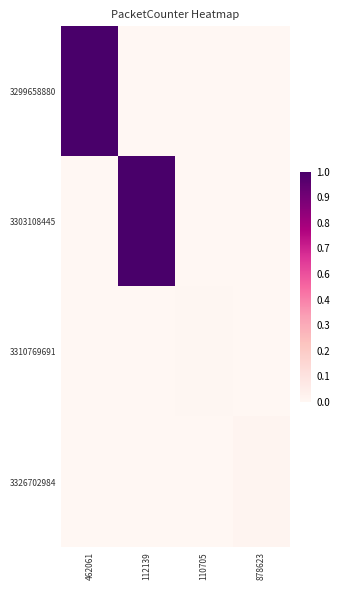

How many categories are shown in the chart?

4